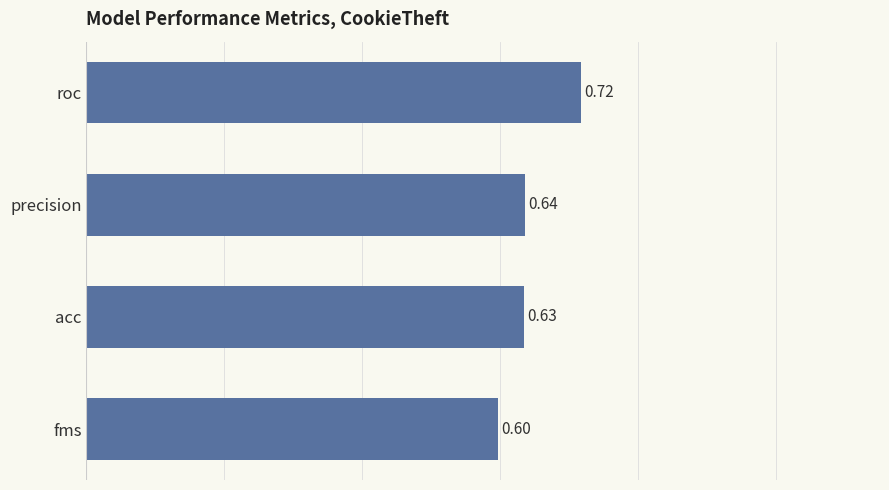

Which has a higher value, precision or acc?

precision